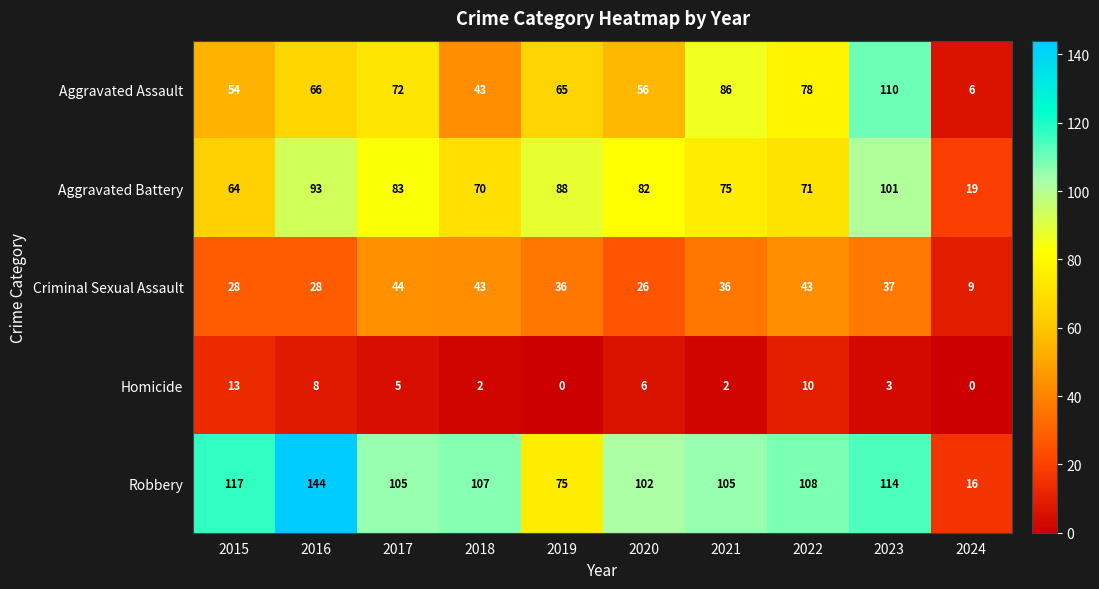

Which series has the largest total across all categories?

Robbery